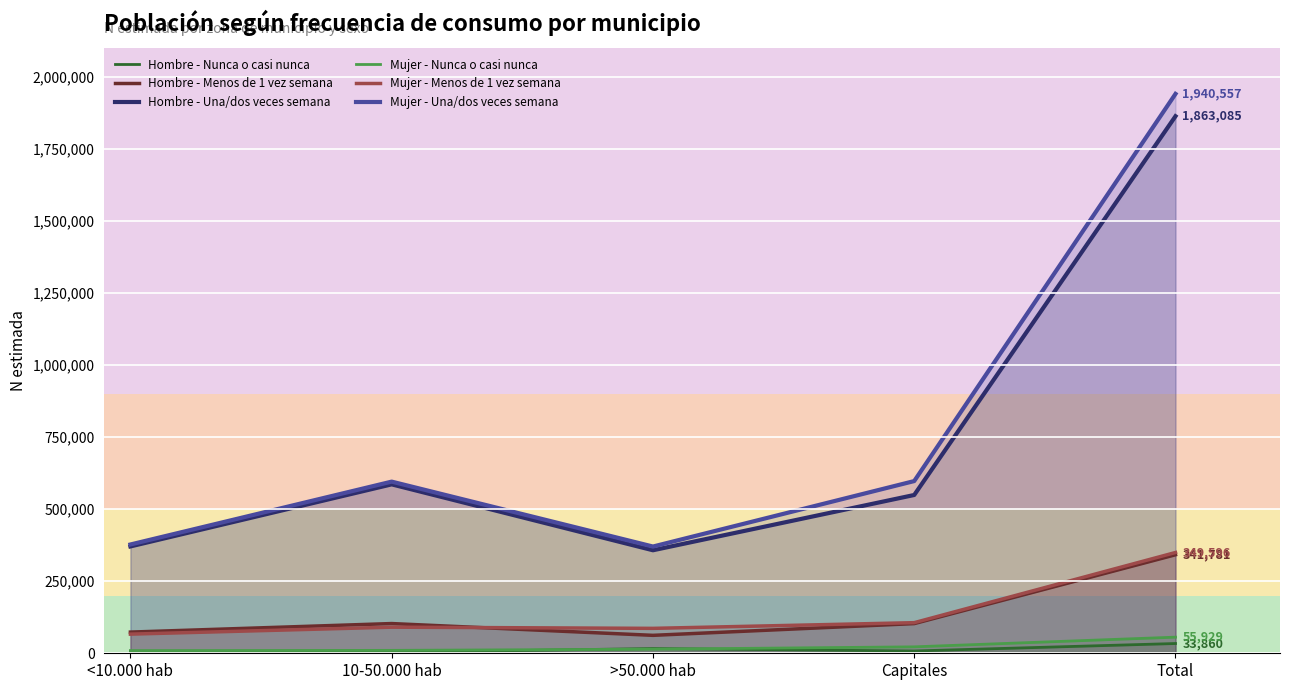

Reading left to right, transcribe all the data shown in this chart.

Hombre - Nunca o casi nunca: 6481	3007	16401	7971	33860
Hombre - Menos de 1 vez semana: 73495	103109	62227	102951	341781
Hombre - Una/dos veces semana: 370638	585974	357360	549113	1863085
Mujer - Nunca o casi nunca: 9326	10107	14190	22307	55929
Mujer - Menos de 1 vez semana: 66424	90535	86446	106191	349596
Mujer - Una/dos veces semana: 377375	595479	370307	597397	1940557